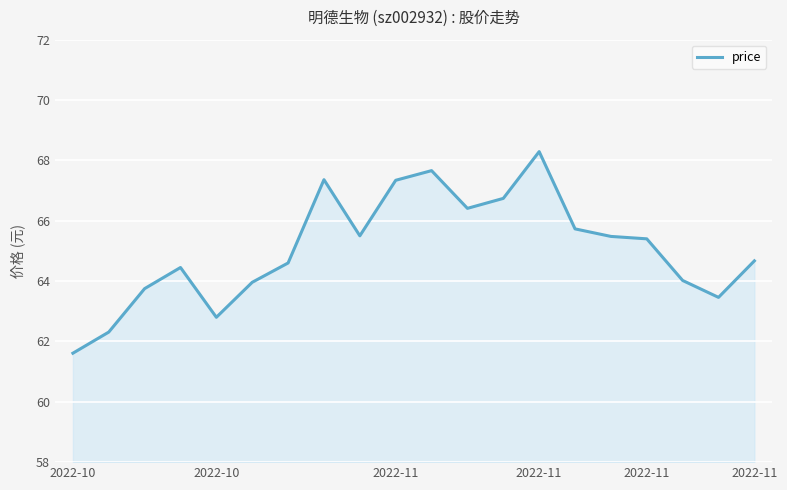

True or false: there are more than 2 points higher than both neighbors.

True